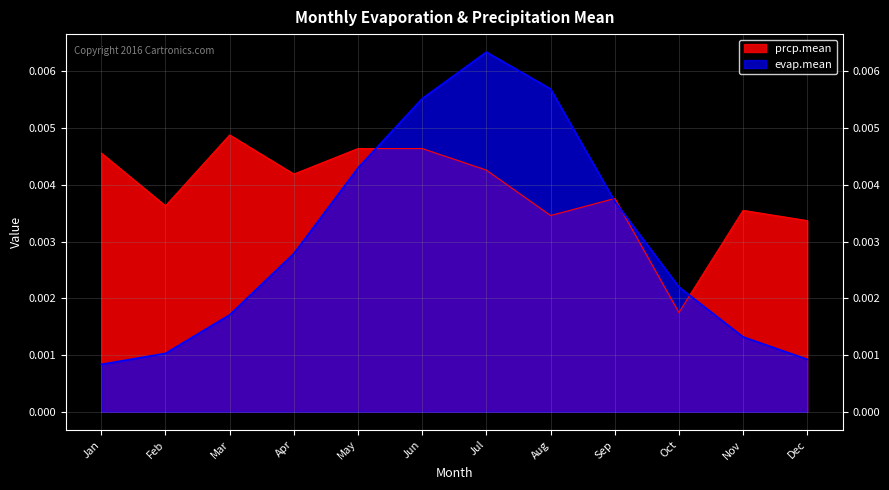

At how many categories does at least one series exceed 0?

12